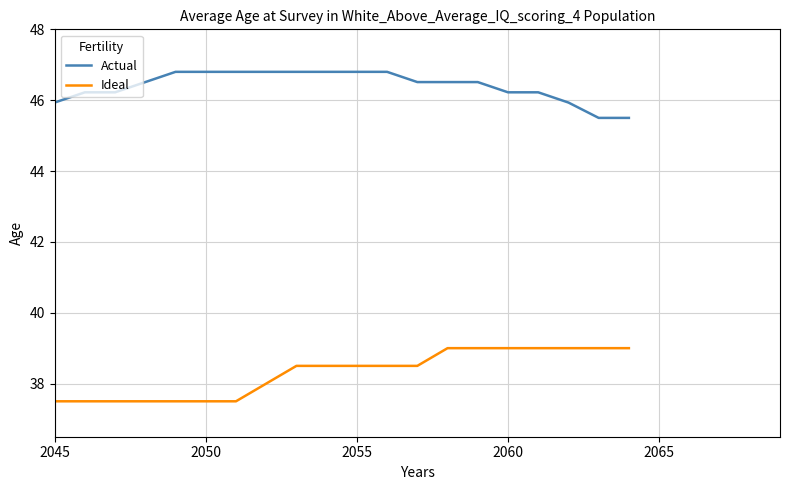

Reading left to right, extract all data points from this chart.

Actual: 45.9	46.2	46.2	46.5	46.8	46.8	46.8	46.8	46.8	46.8	46.8	46.8	46.5	46.5	46.5	46.2	46.2	45.9	45.5	45.5
Ideal: 37.5	37.5	37.5	37.5	37.5	37.5	37.5	38.0	38.5	38.5	38.5	38.5	38.5	39.0	39.0	39.0	39.0	39.0	39.0	39.0